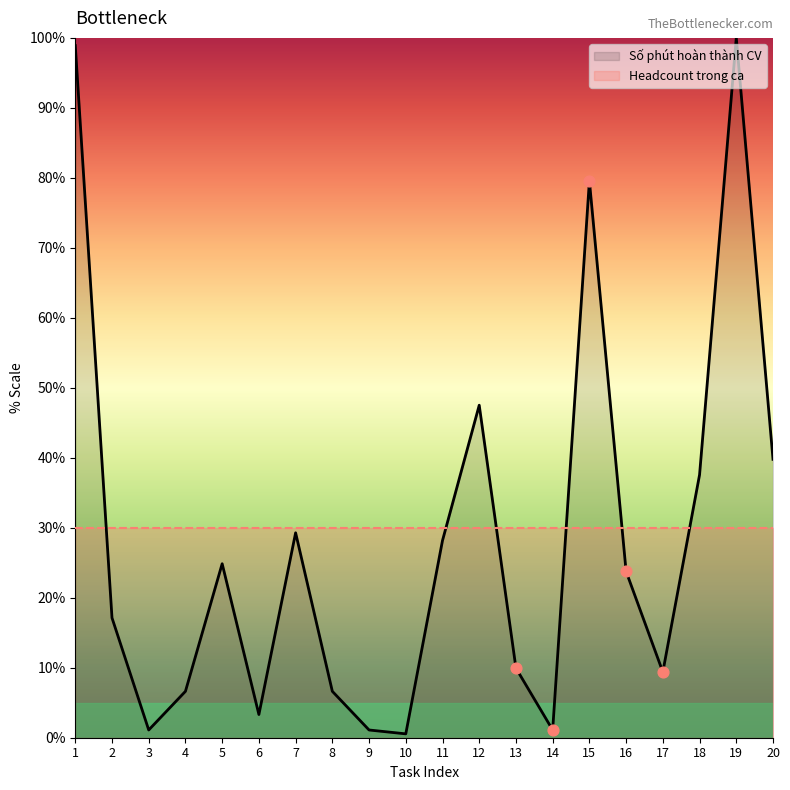

Which has a higher value, 7 or 10?

7